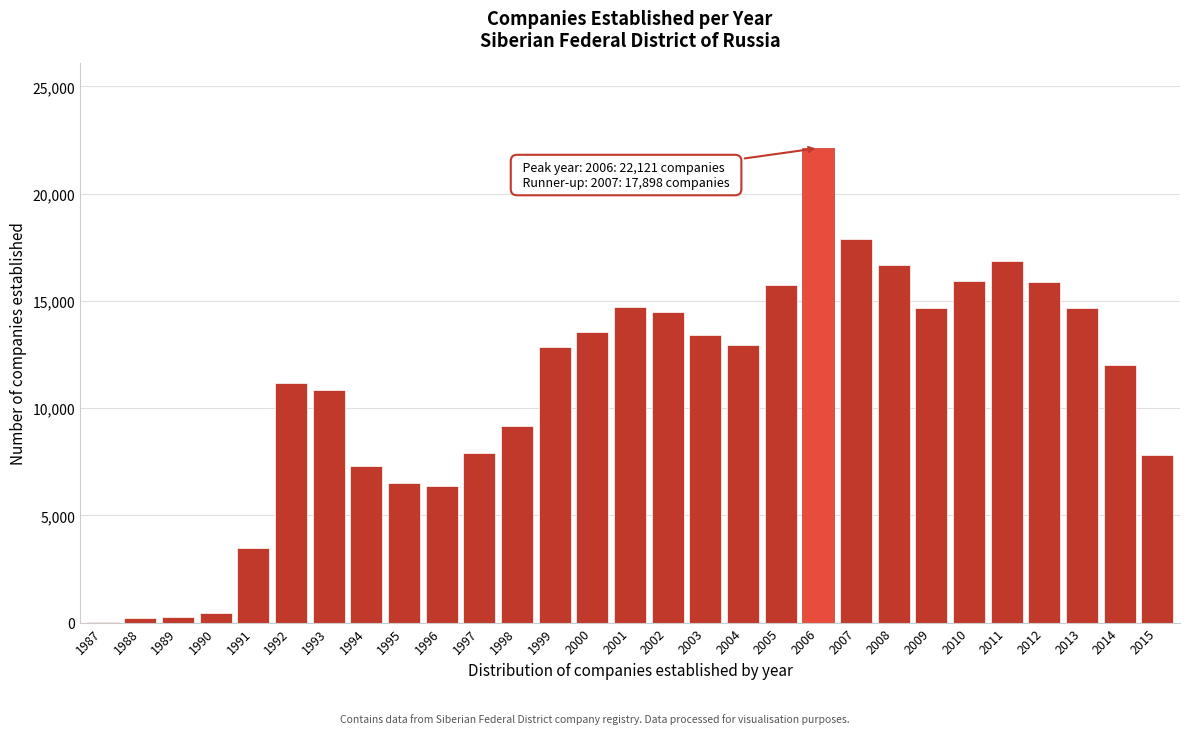

Which has a higher value, 2014 or 2005?

2005